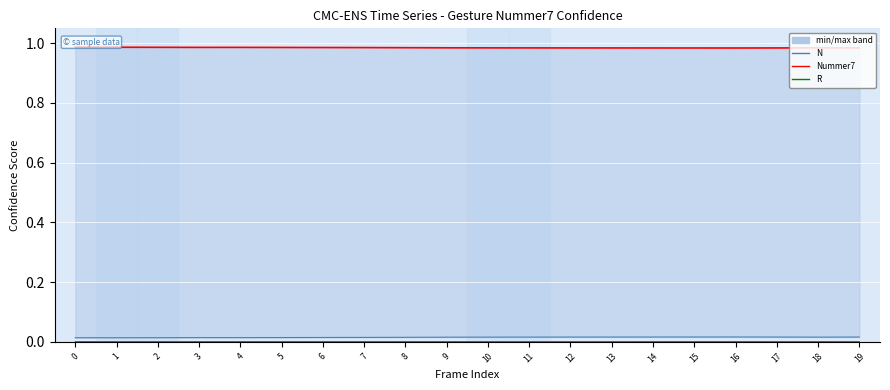

What is the average value of the Nummer7 series?

1.0